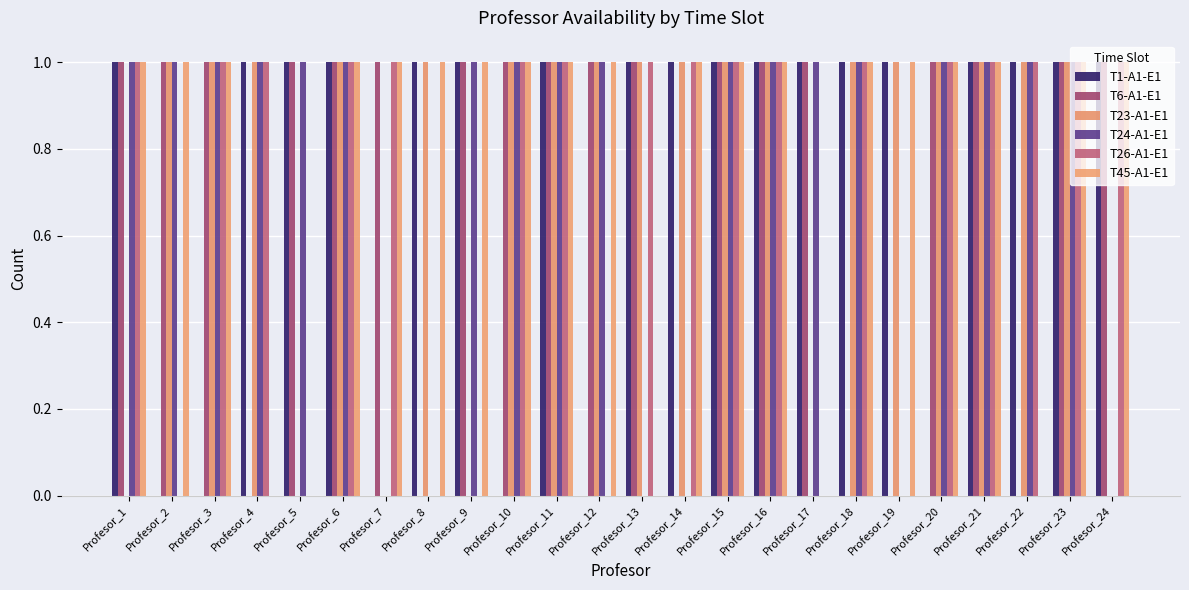

What are all the series names shown in the legend?

T1-A1-E1, T6-A1-E1, T23-A1-E1, T24-A1-E1, T26-A1-E1, T45-A1-E1